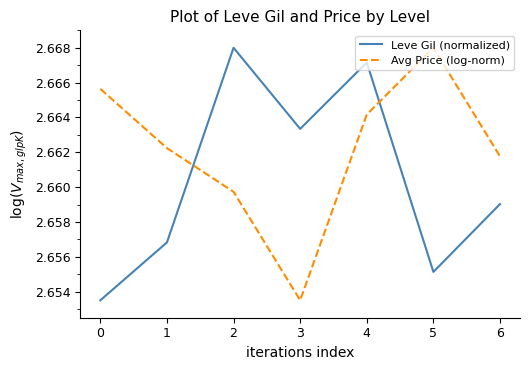

Rank the series at 6 from lowest to highest value.

Leve Gil (normalized), Avg Price (log-norm)